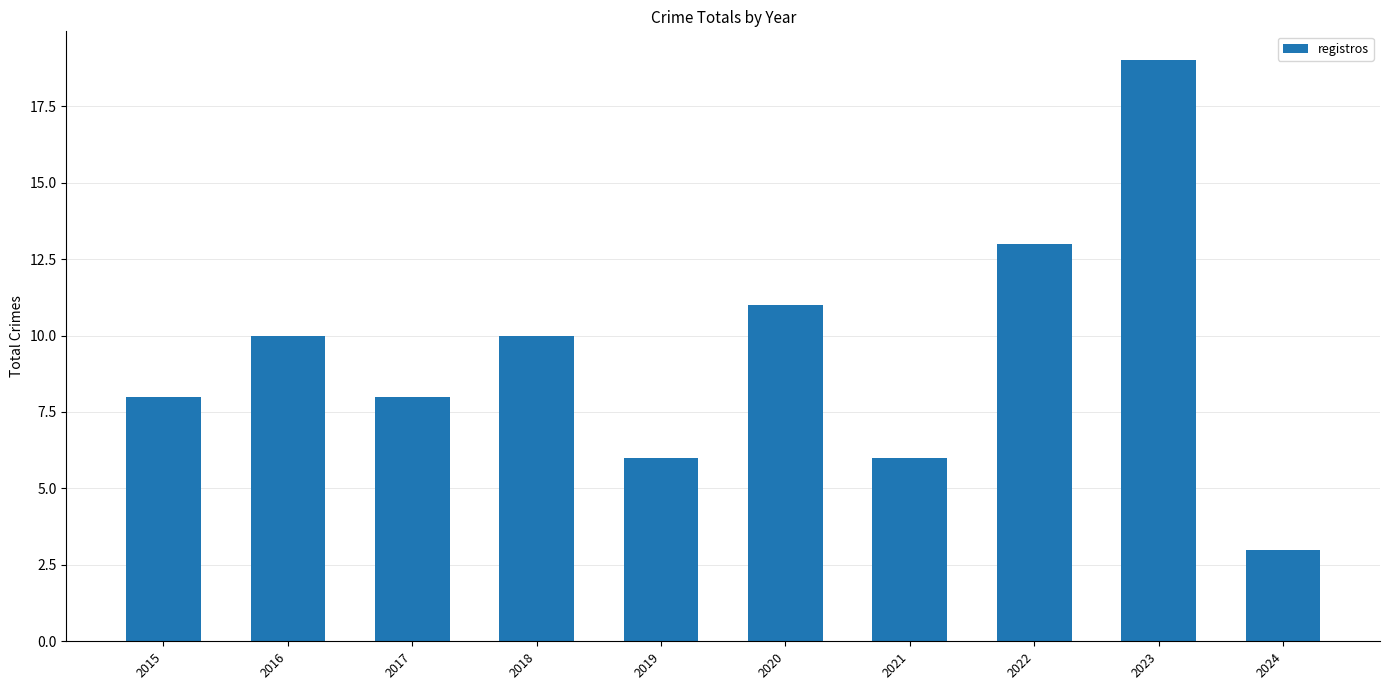

What is the average value?

9